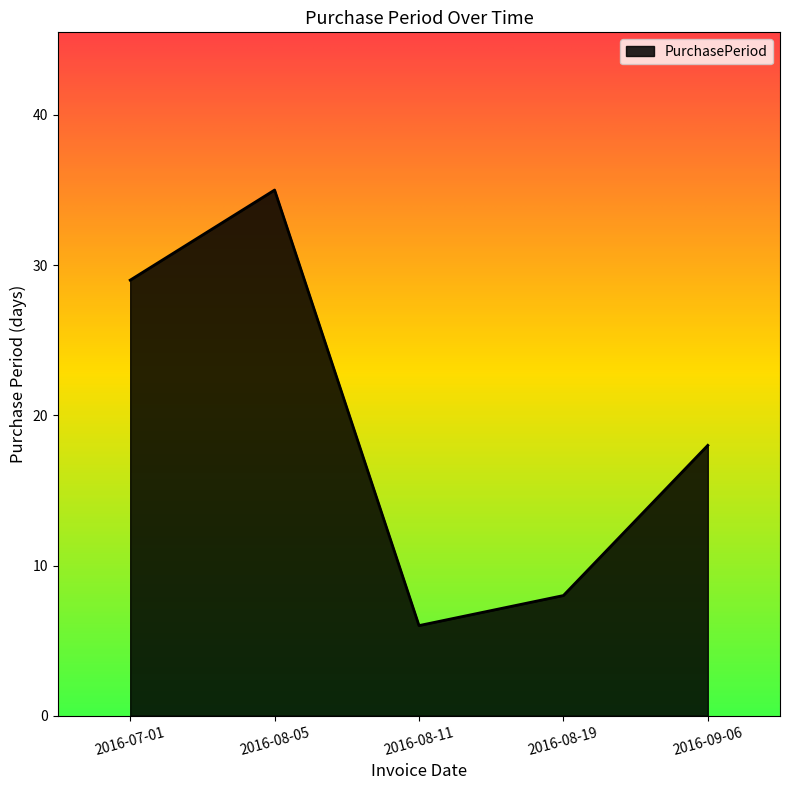

The value at 2016-08-11 is 3. True or false?

False